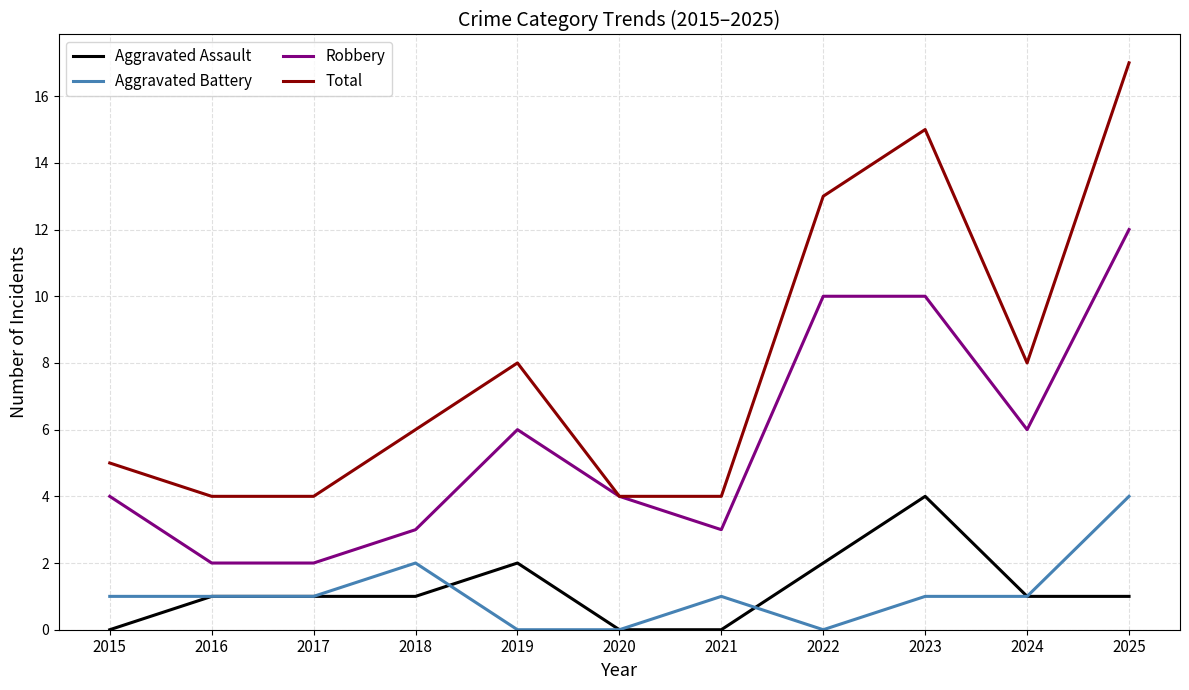

Which series changed the most between 2019 and 2021?

Total